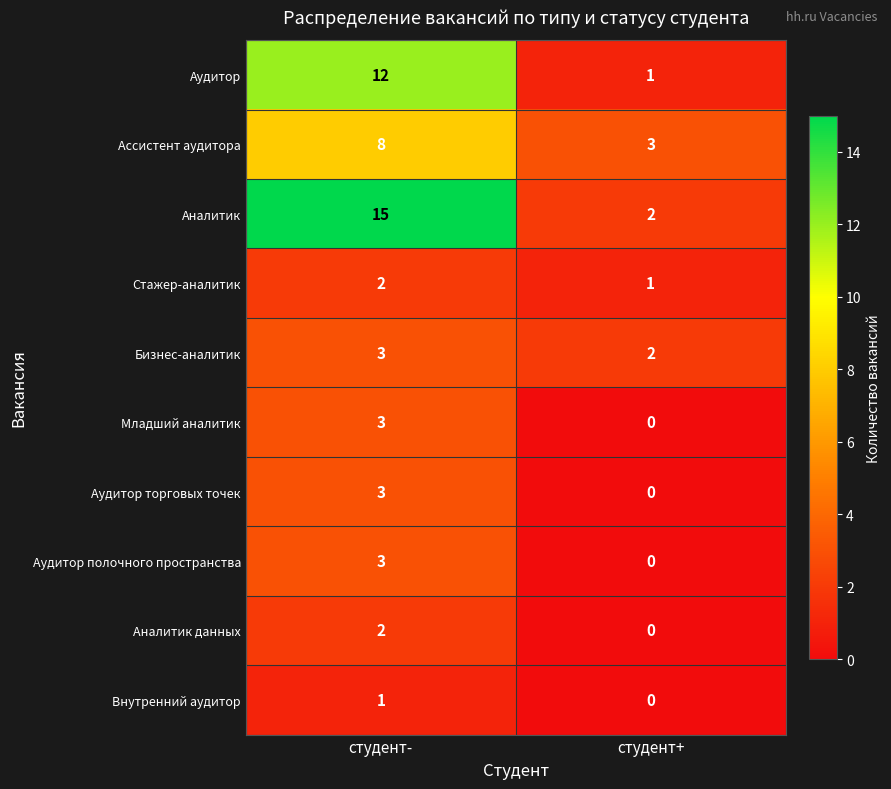

How many values in the Стажер-аналитик series are below 2?

1